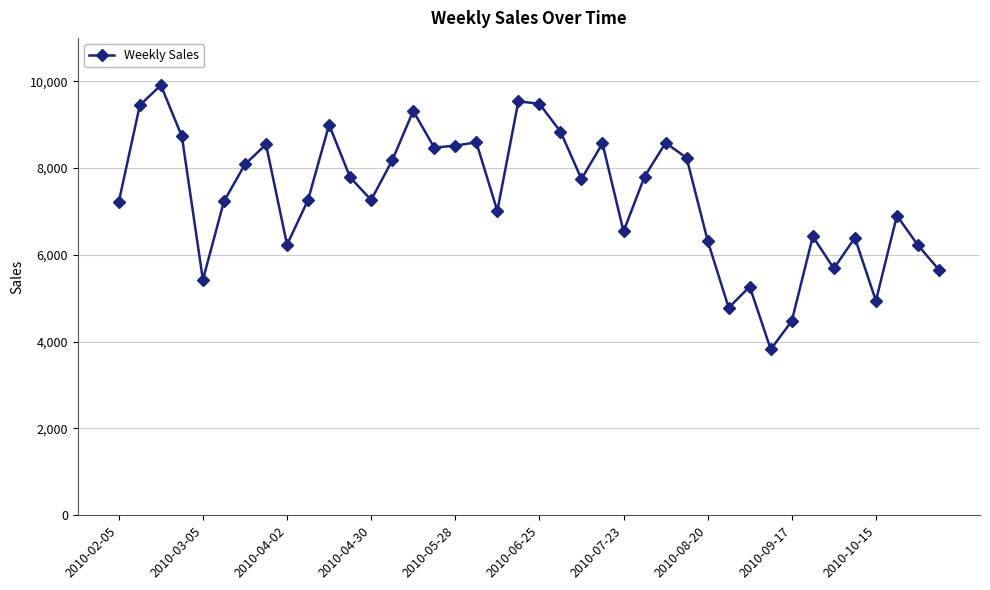

What is the maximum value shown in the chart?

9910.8